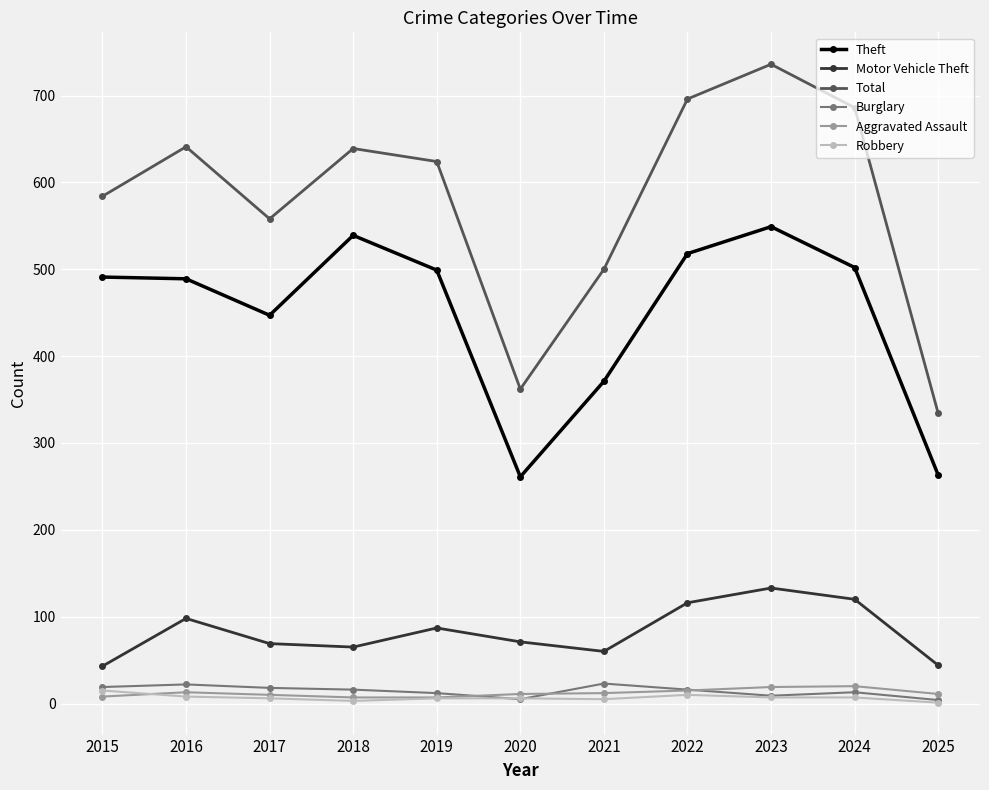

Count the number of data series in this chart.

6